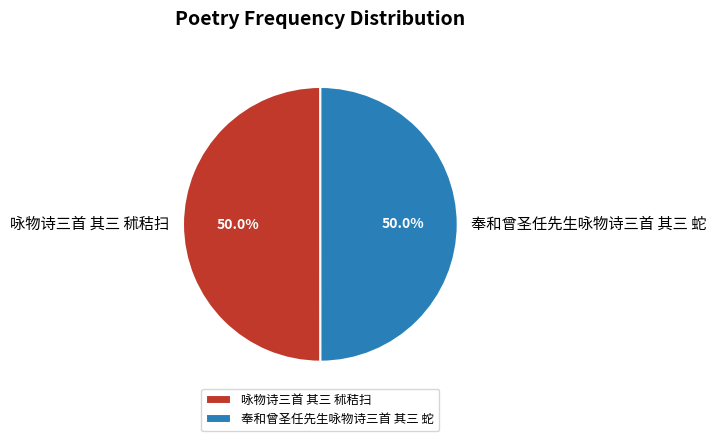

How many slices are in this pie chart?

2